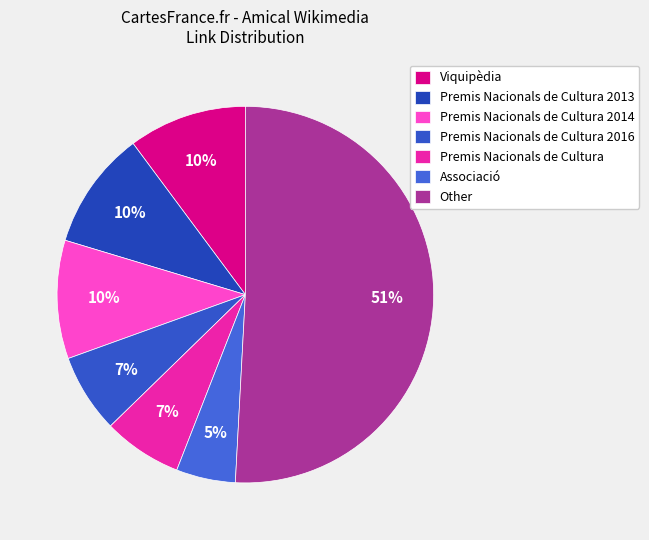

How many slices are in this pie chart?

7